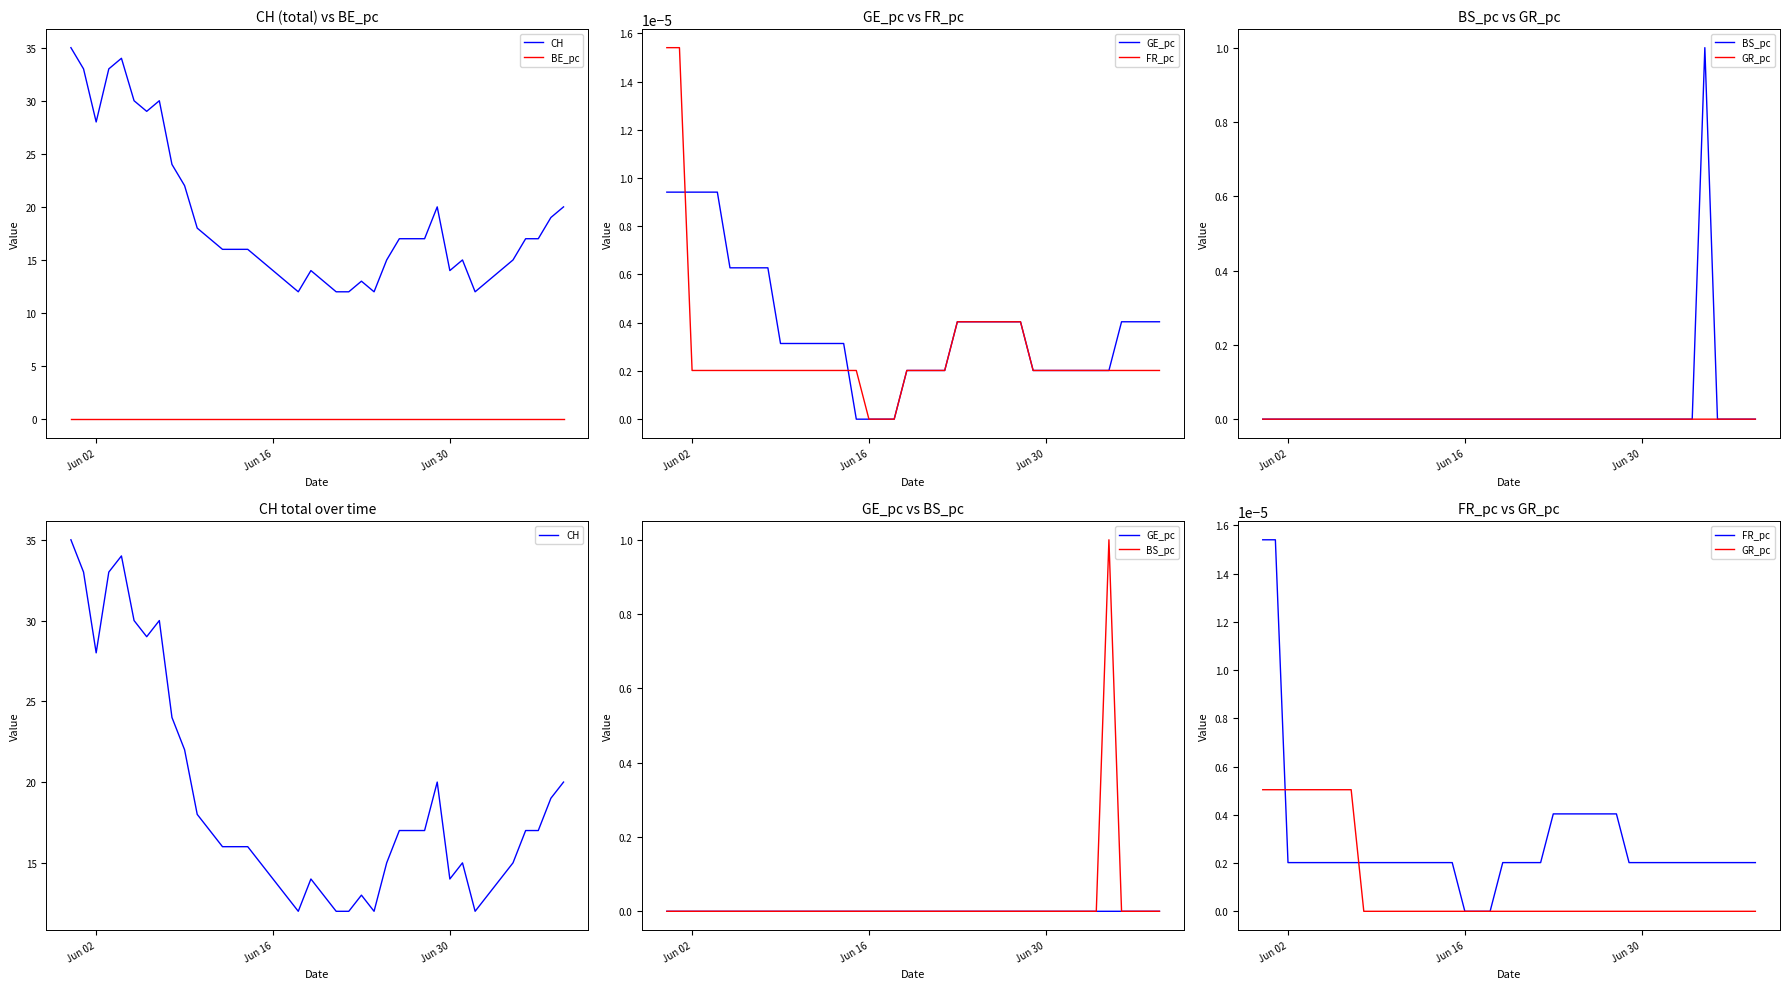

At which category does the chart reach its minimum across all series?

Jun 02